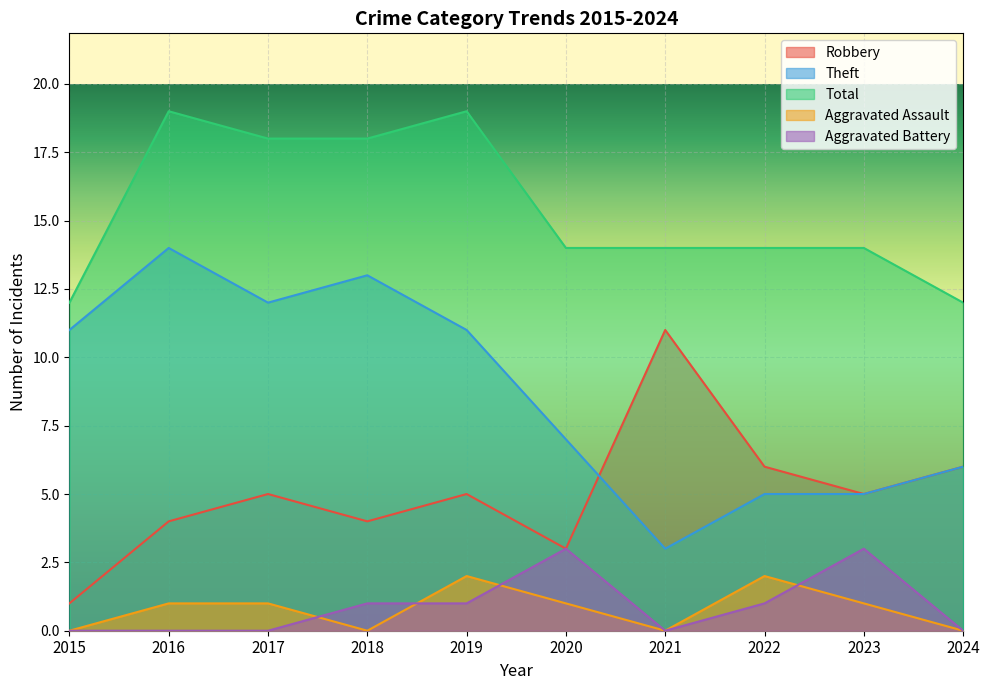

Where does the Theft series first go above 11?

2016